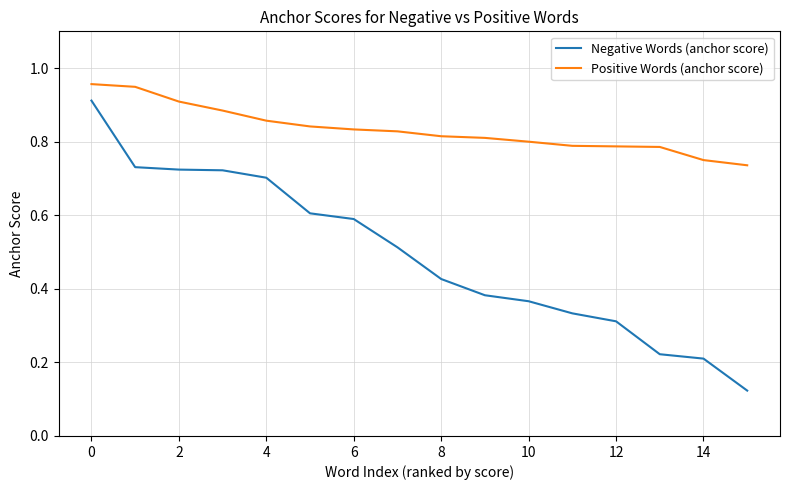

True or false: Positive Words (anchor score) and Negative Words (anchor score) cross at least once.

False